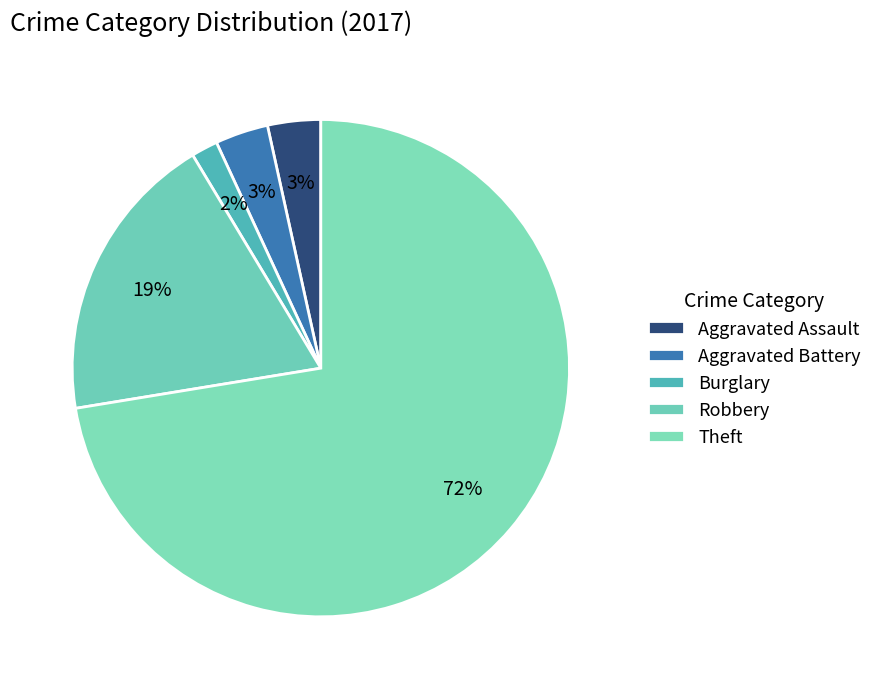

Count the number of slices in the pie.

5